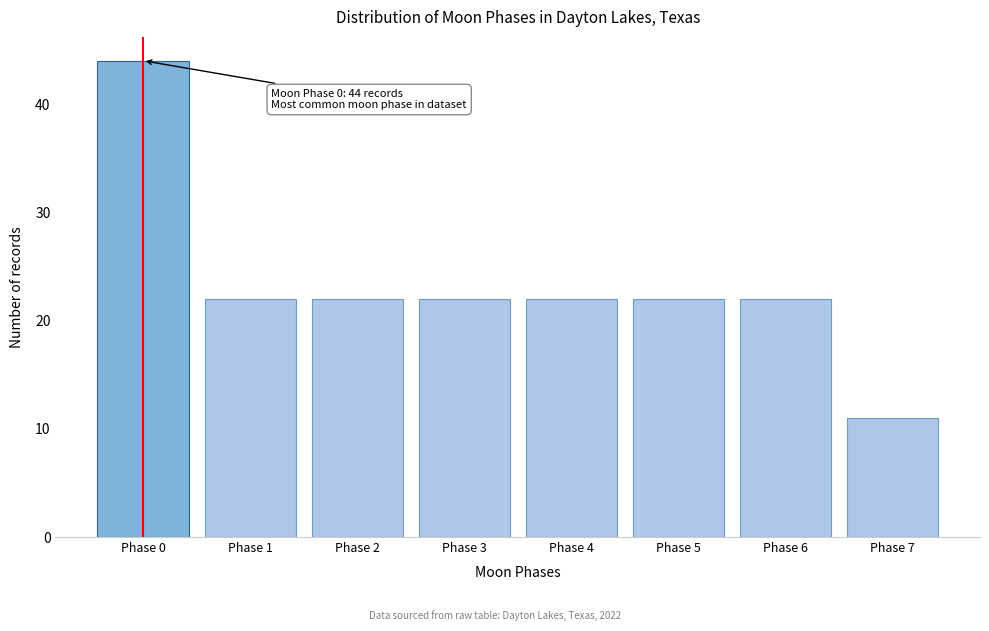

Reading left to right, transcribe all the data shown in this chart.

44	22	22	22	22	22	22	11